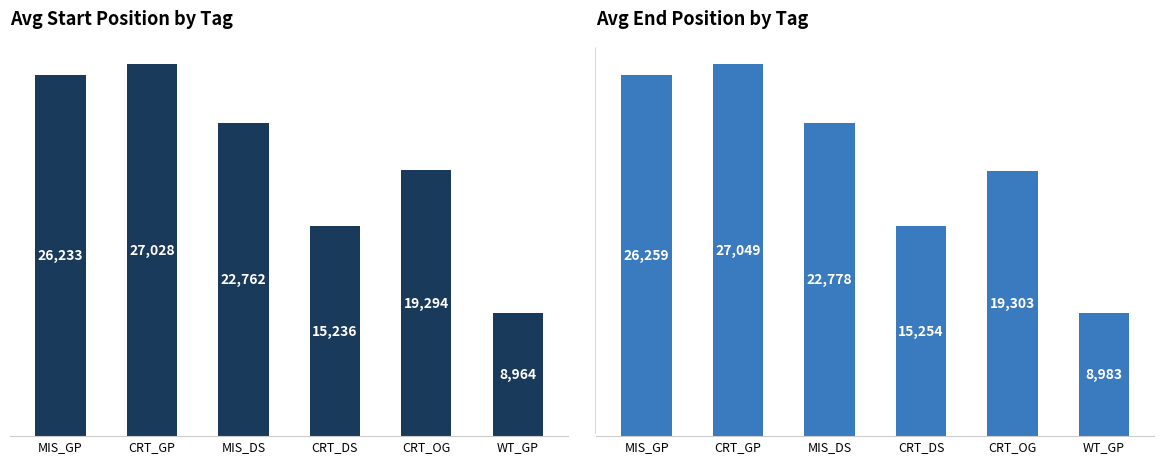

Which series has the largest total across all categories?

avg end